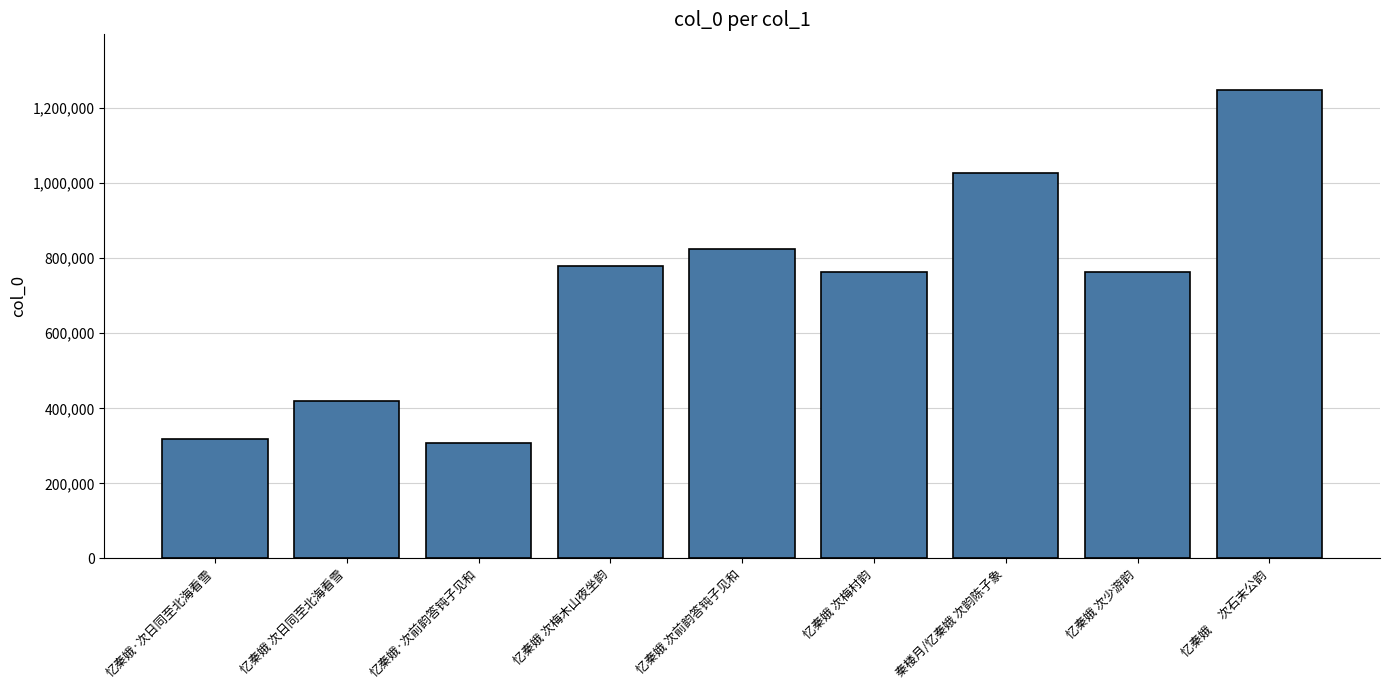

What value does the data have at 忆秦娥·次日同至北海看雪, to the nearest 100?

318800